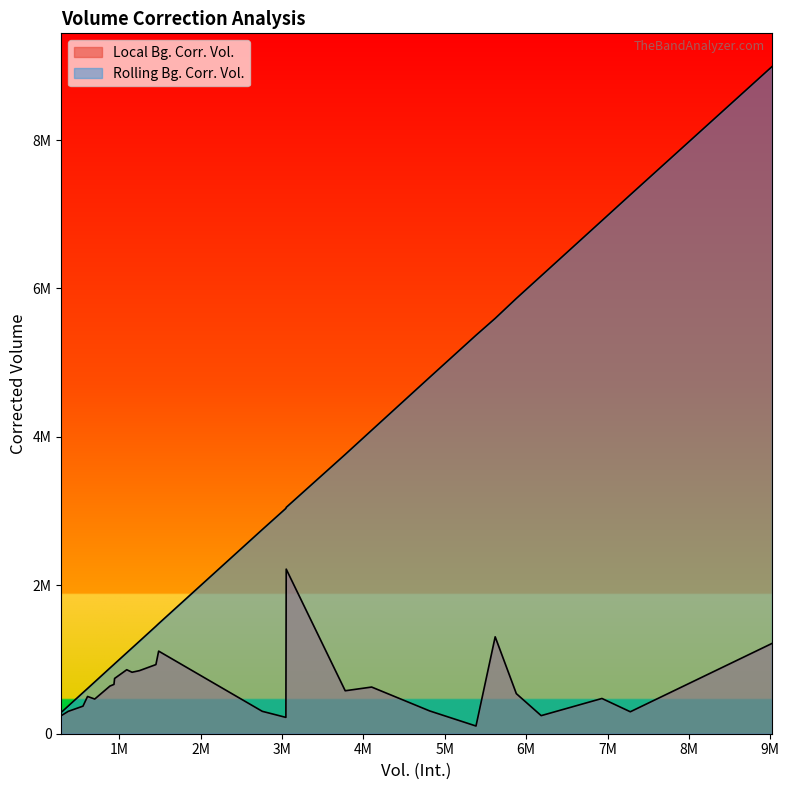

Is the value of Local Bg. Corr. Vol. at 13 greater than the value of Rolling Bg. Corr. Vol. at 24?

No